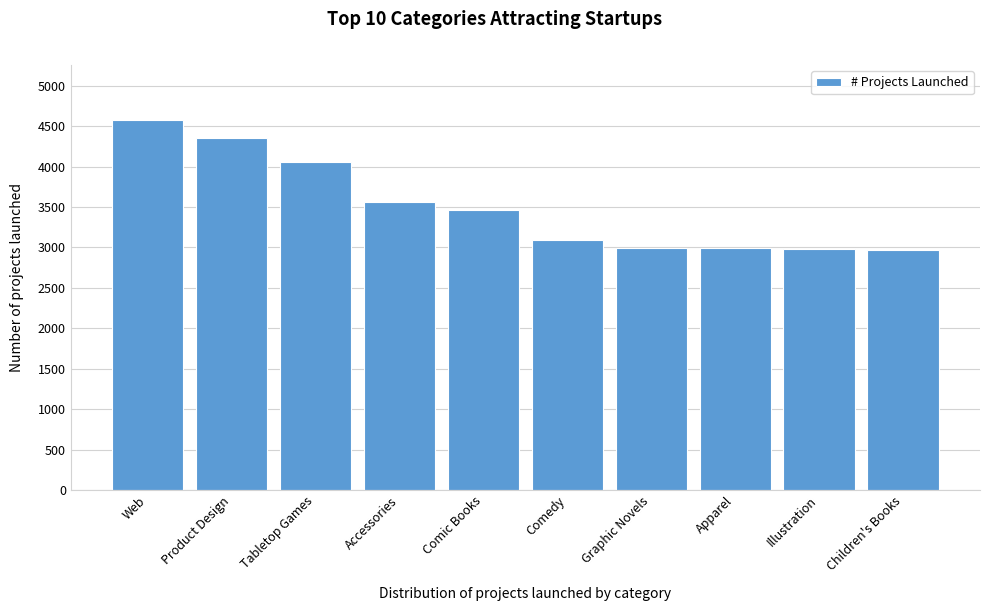

What is the sum of the values at Apparel and Product Design?

7341